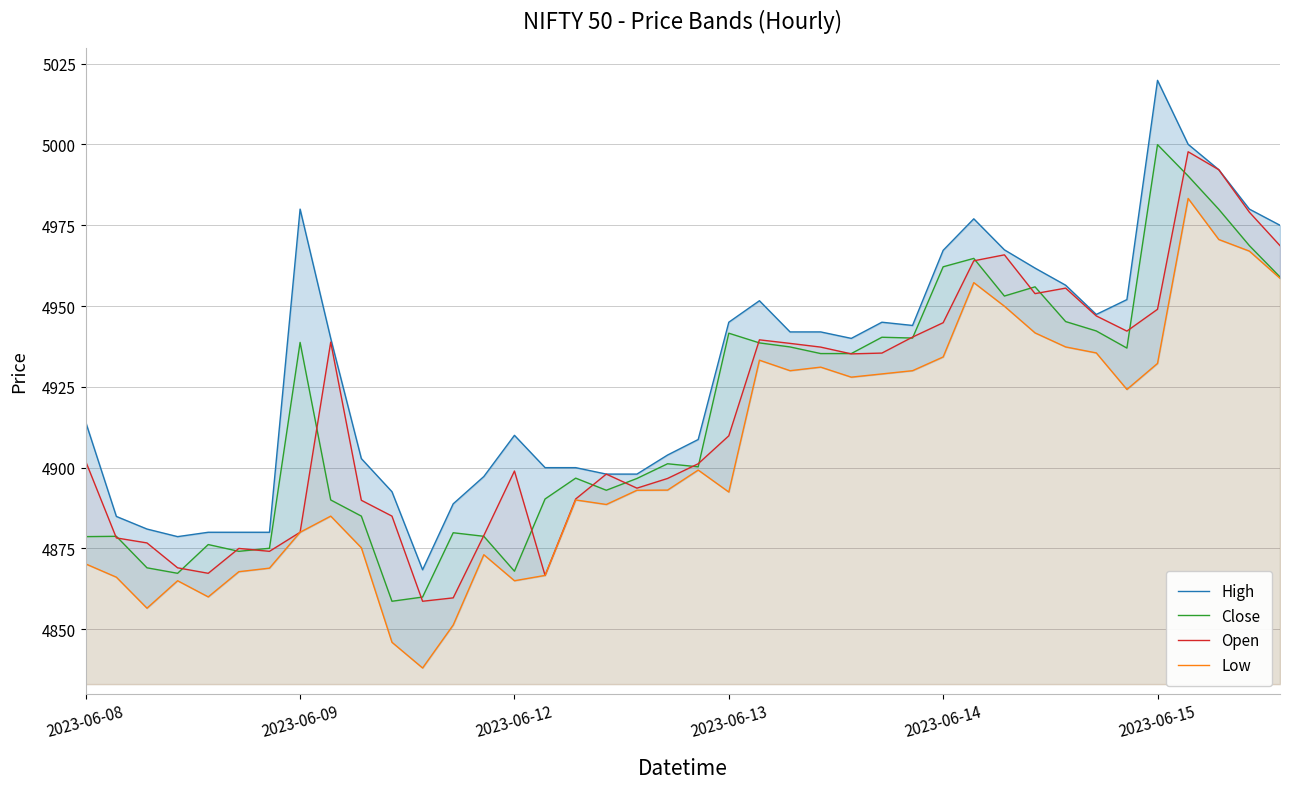

True or false: Close and High intersect in this chart.

False